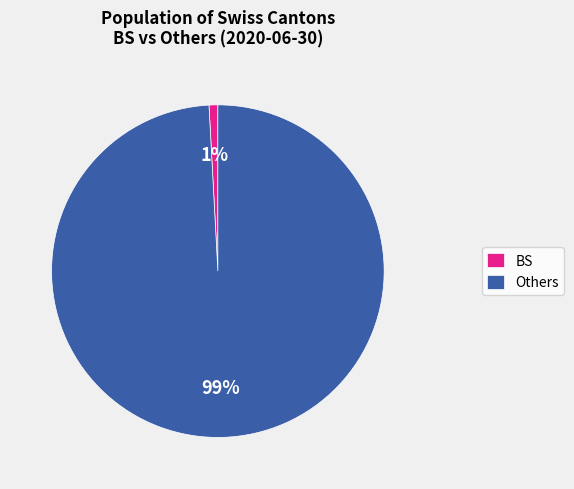

To the nearest percent, what is the difference between the largest and smallest slice percentages?

98%